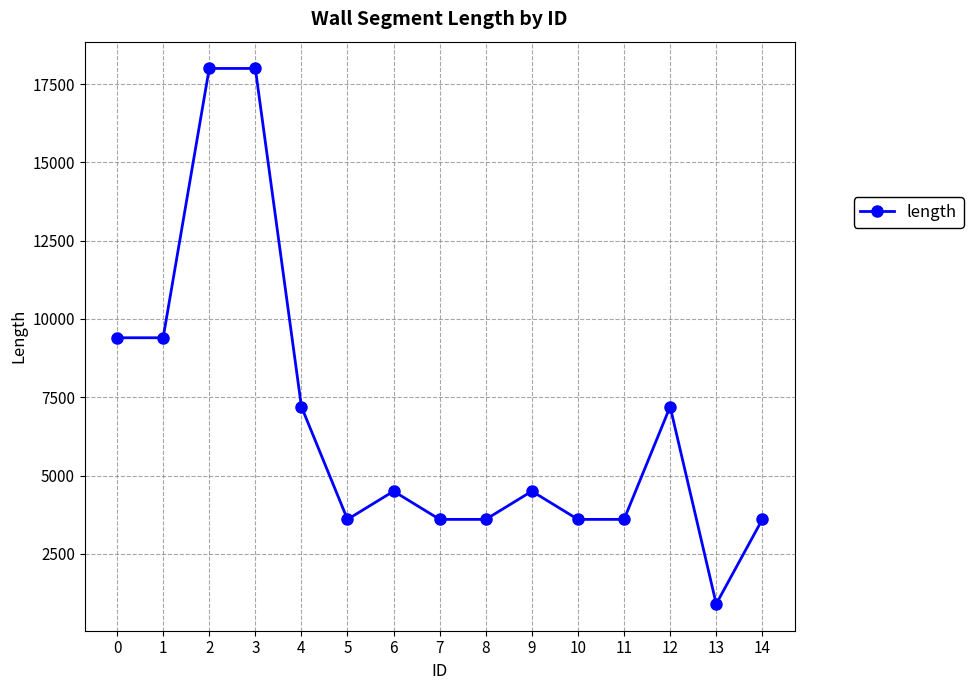

What is the approximate value at 8, to the nearest 10?

3600